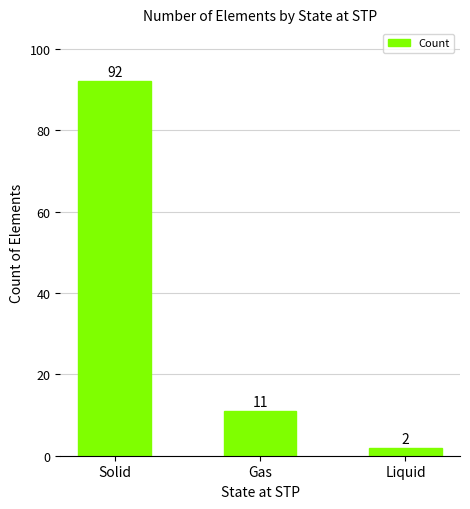

Reading left to right, transcribe all the data shown in this chart.

Solid=92	Gas=11	Liquid=2